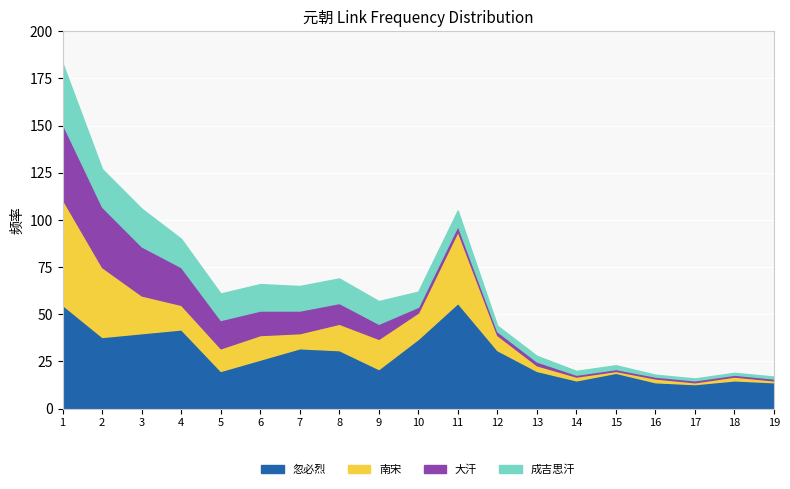

What is the approximate value of 成吉思汗 at 1?

32